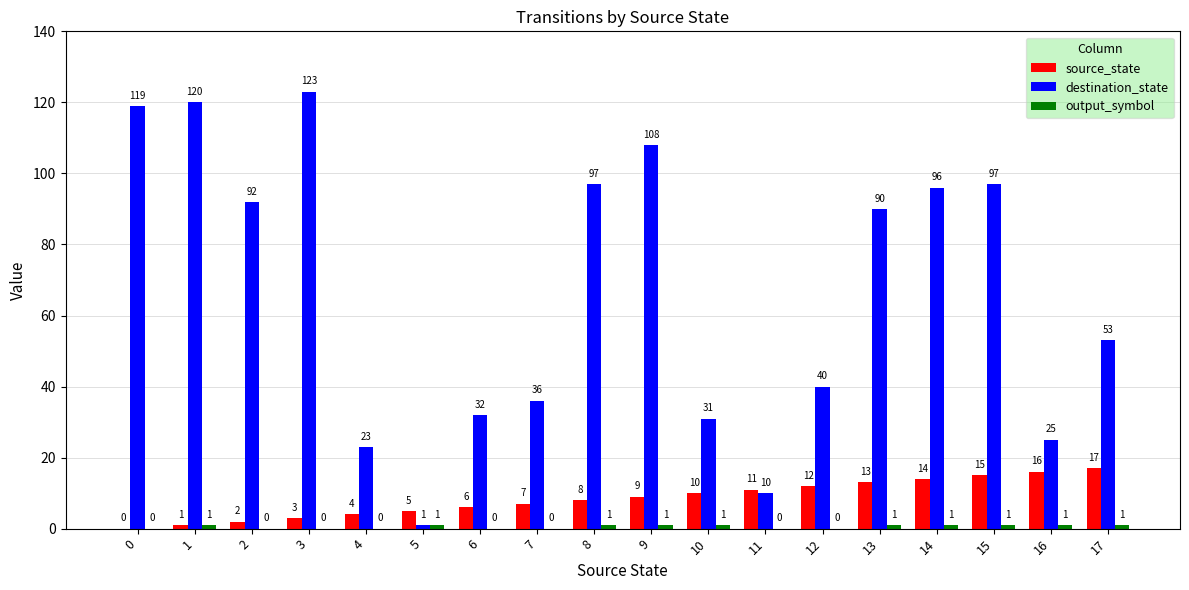

How many series are shown in this chart?

3